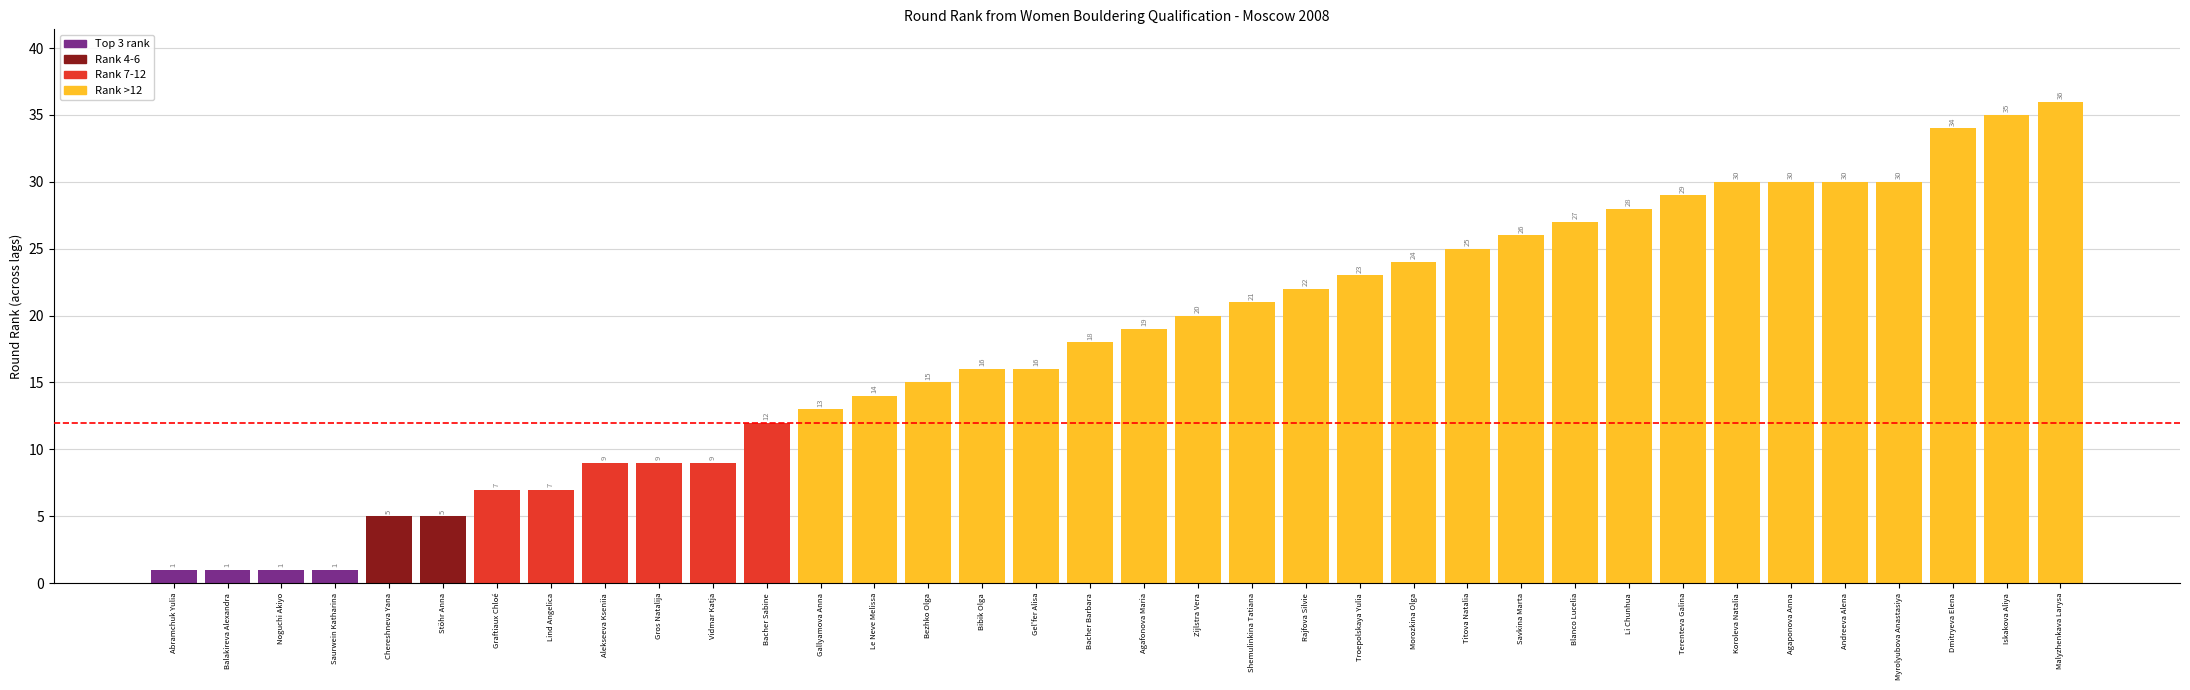

What value does the data have at Graftiaux Chloé, to the nearest 10?

10